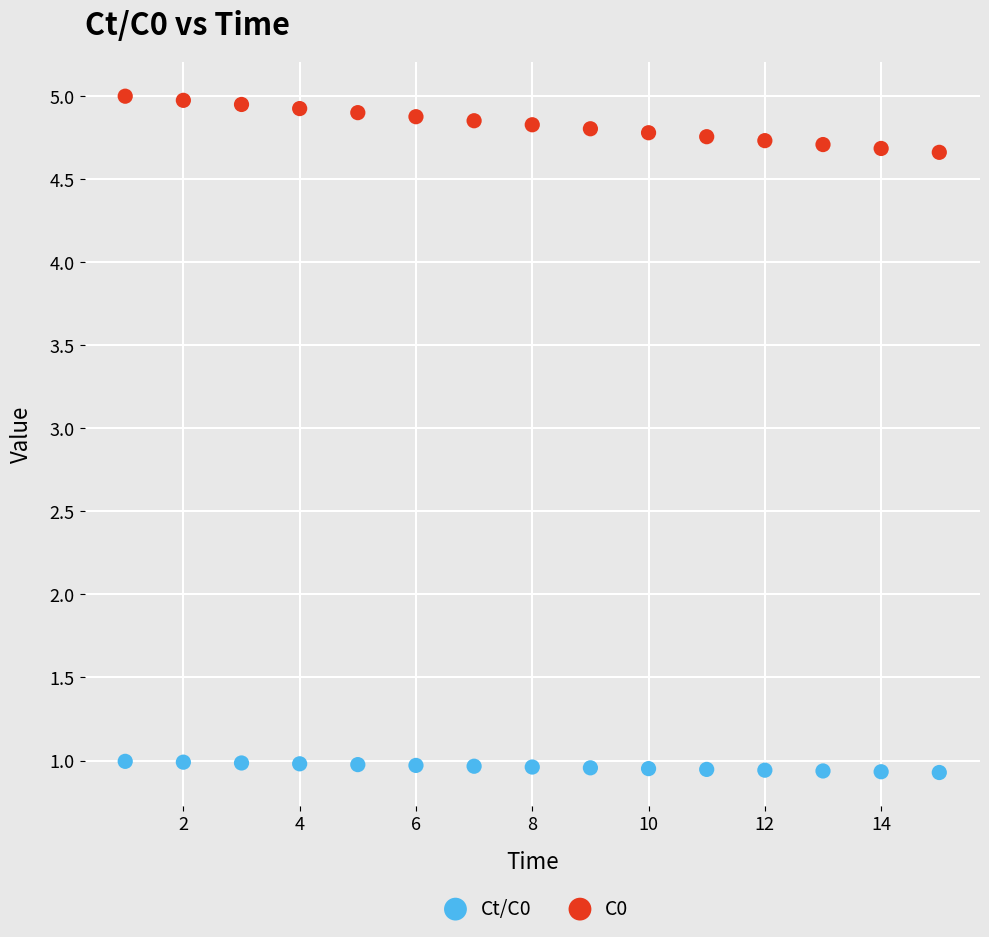

Which series reaches the maximum Y coordinate?

C0